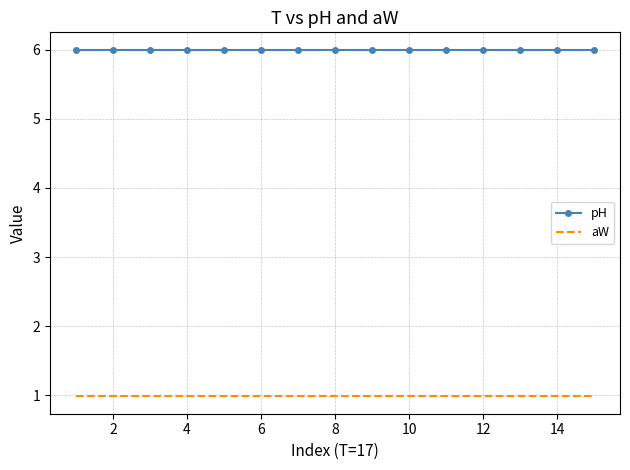

Which series has the largest total across all categories?

pH